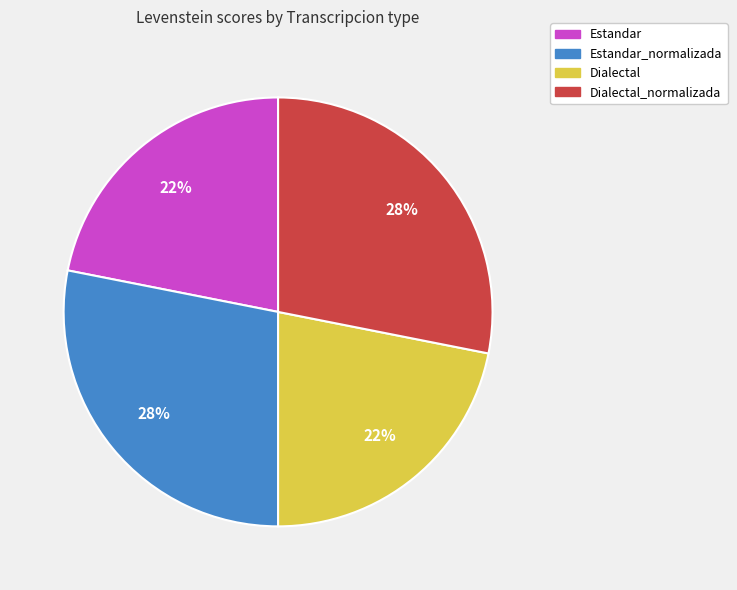

Does any single category account for the majority?

No